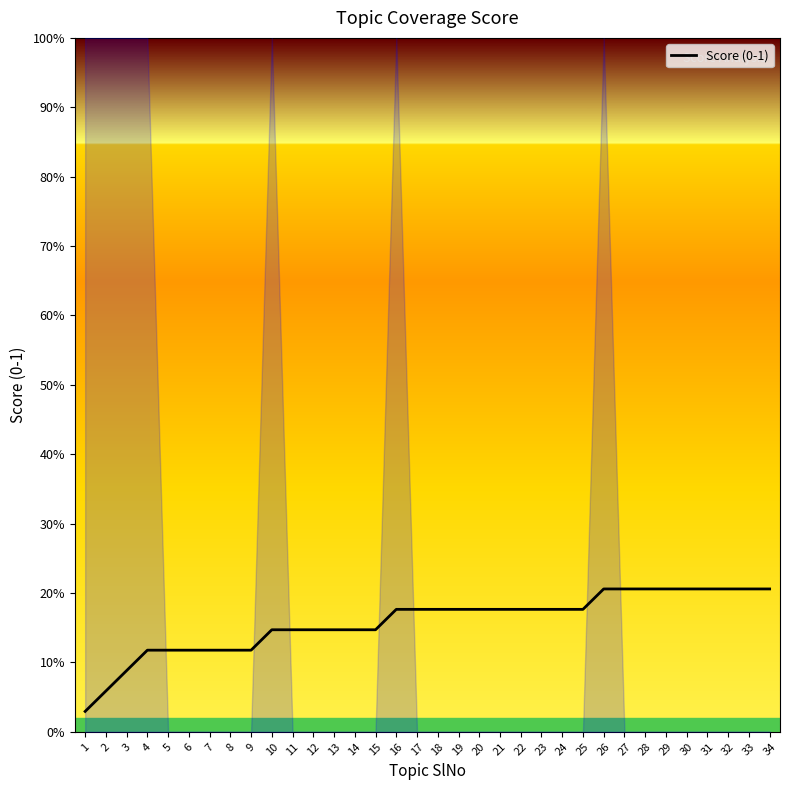

How many lines are shown in the chart?

1